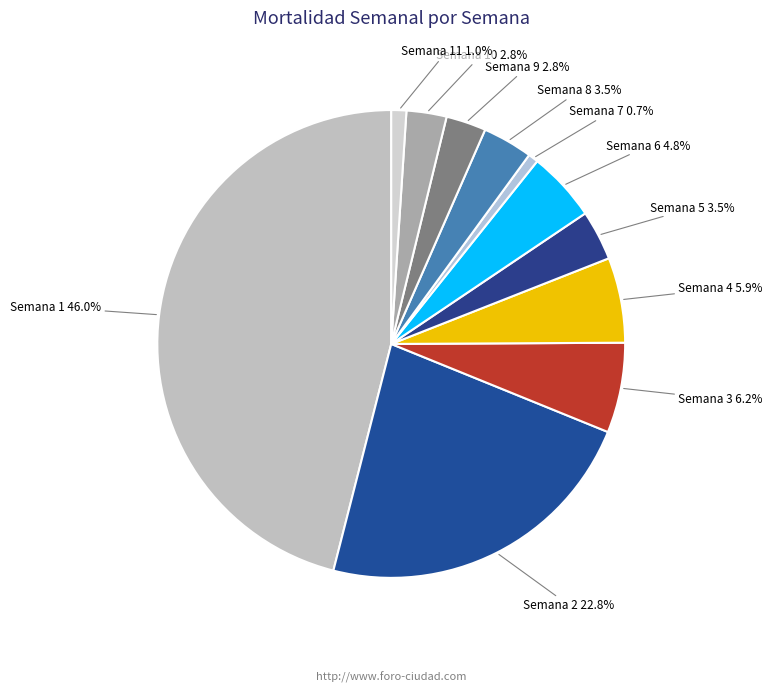

Does any single category account for the majority?

No